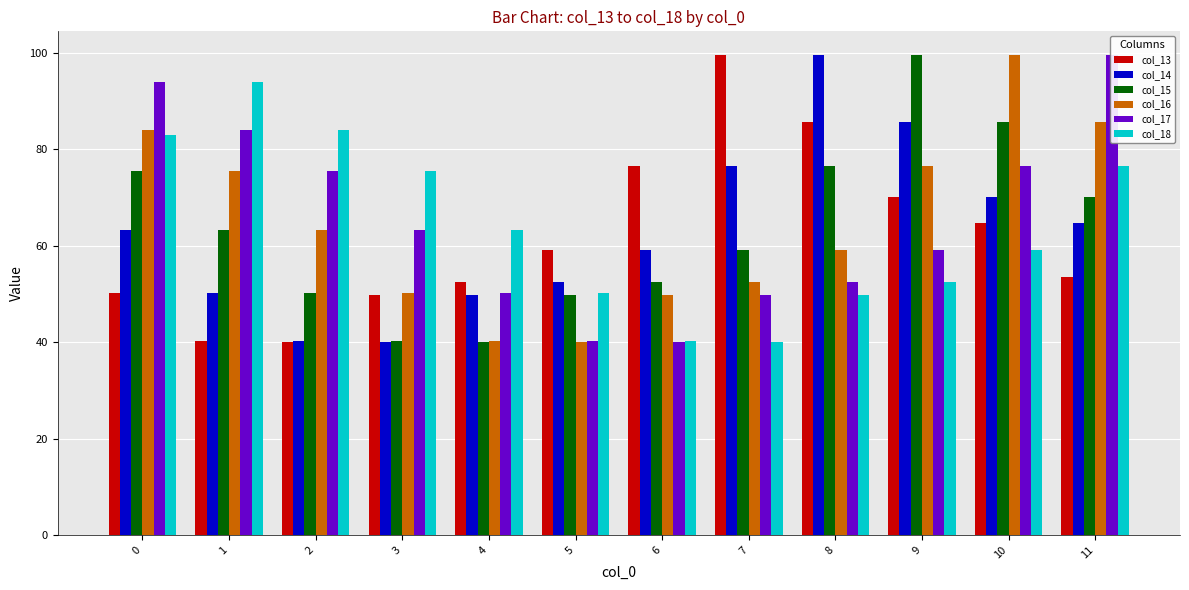

What is the minimum value shown in the chart?

40.0